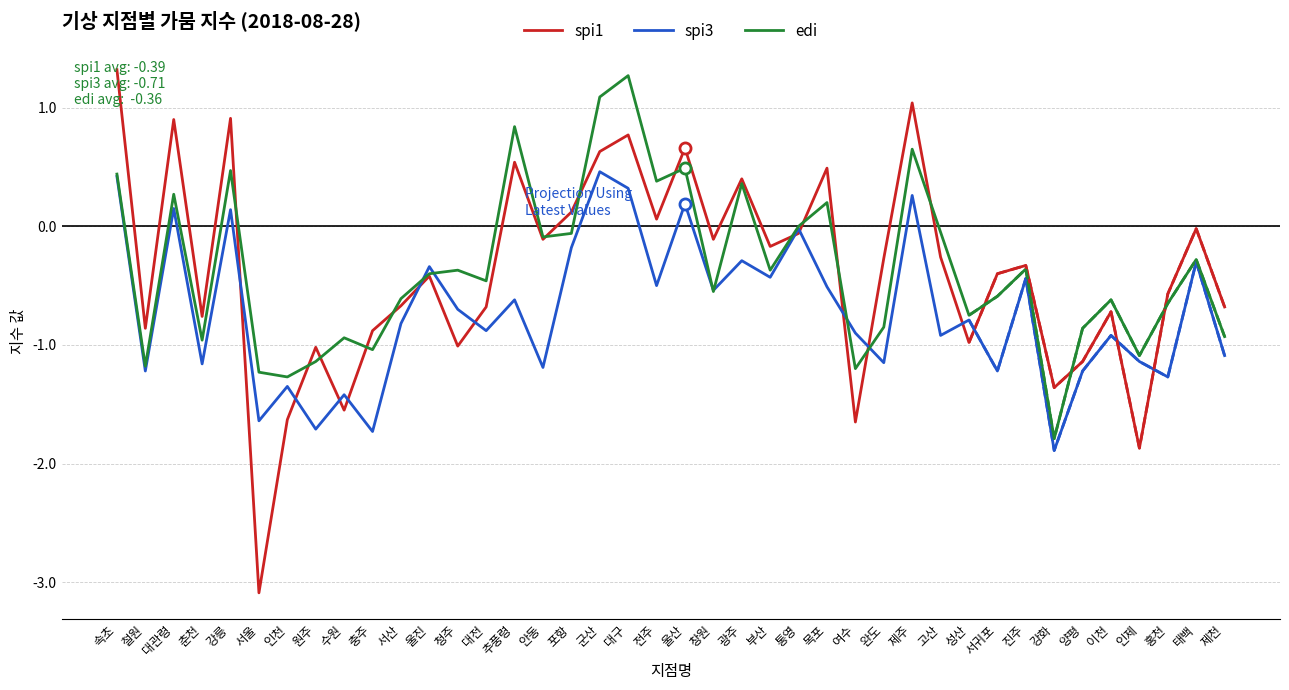

How many times do spi1 and spi3 cross each other?

14